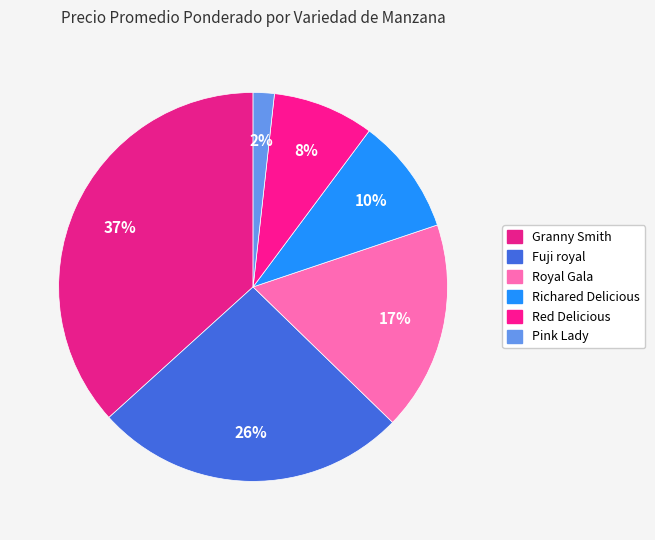

What is the largest slice in the pie chart?

Granny Smith